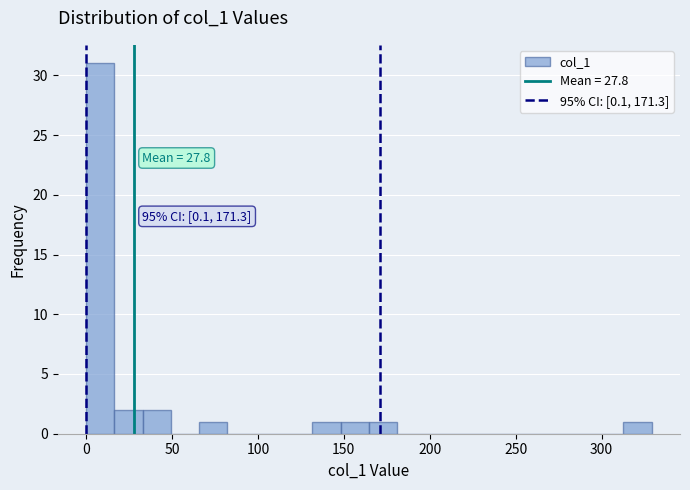

Around what value on the x-axis is the tallest bar? Give the approximate position of its centre, as read against the axis.

10